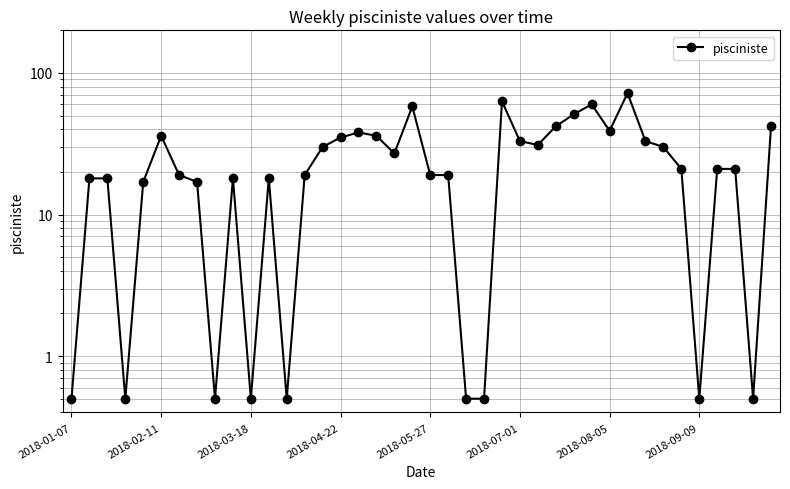

What is the value of the 10th point from the left?

18.0